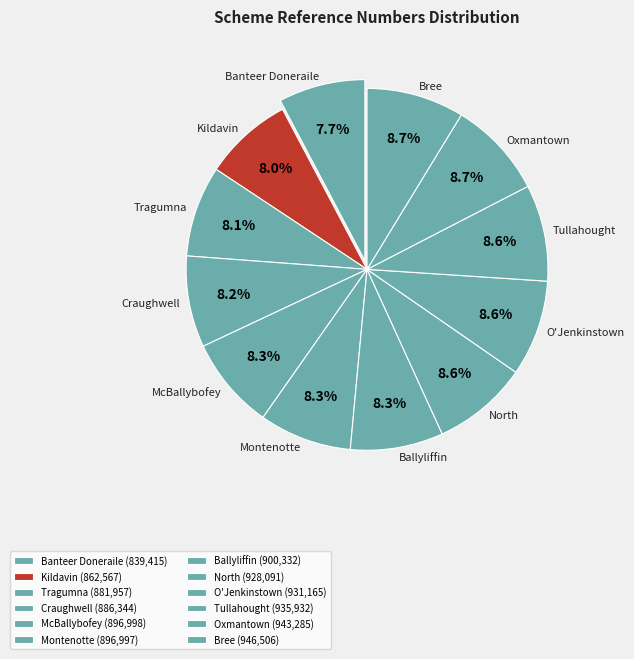

Does any single category account for the majority?

No